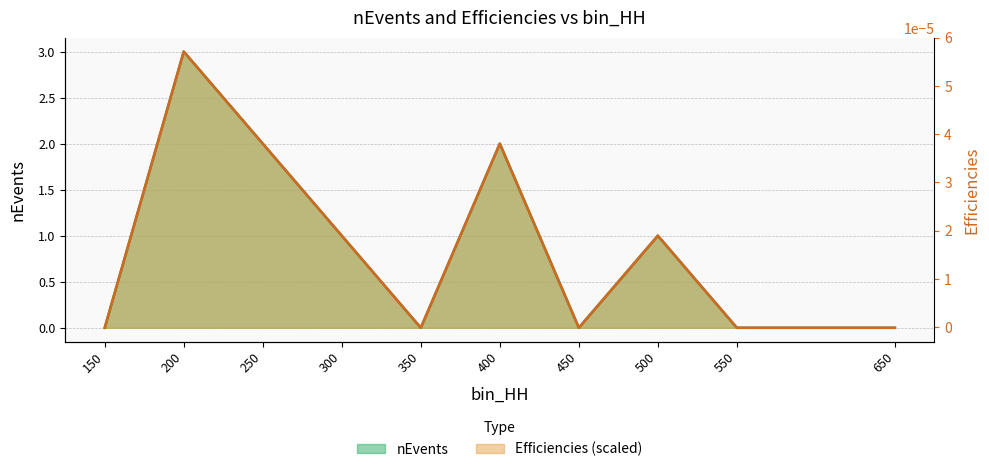

At which category is the sum across all series the highest?

200